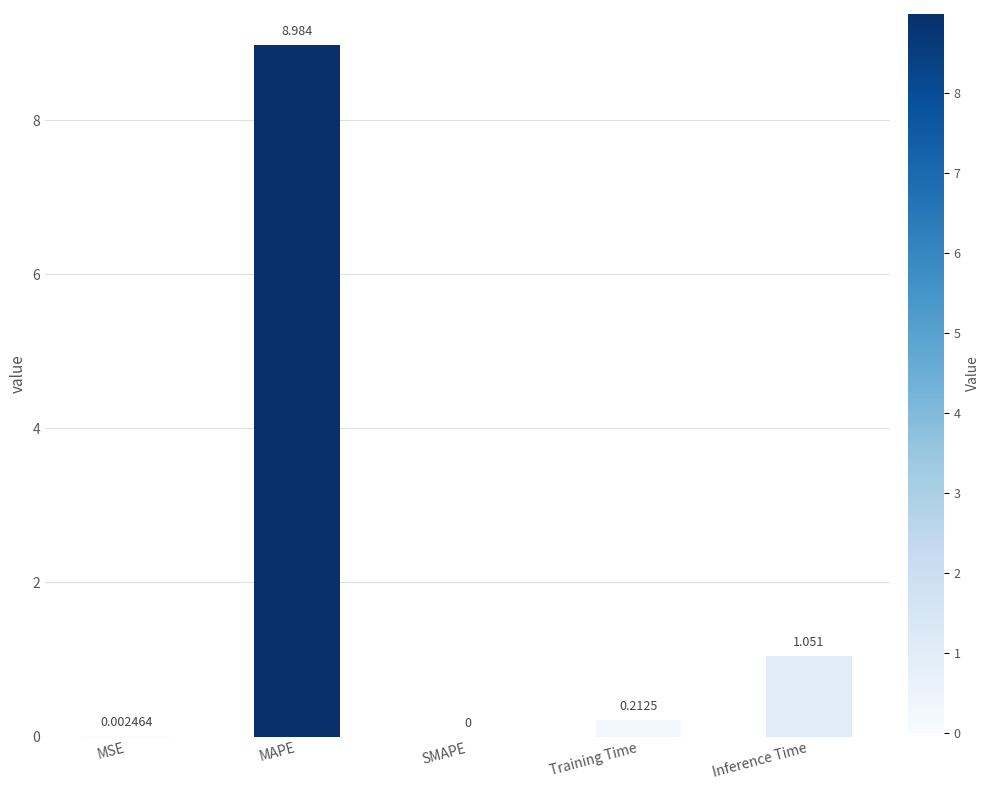

Count the number of categories in the chart.

5